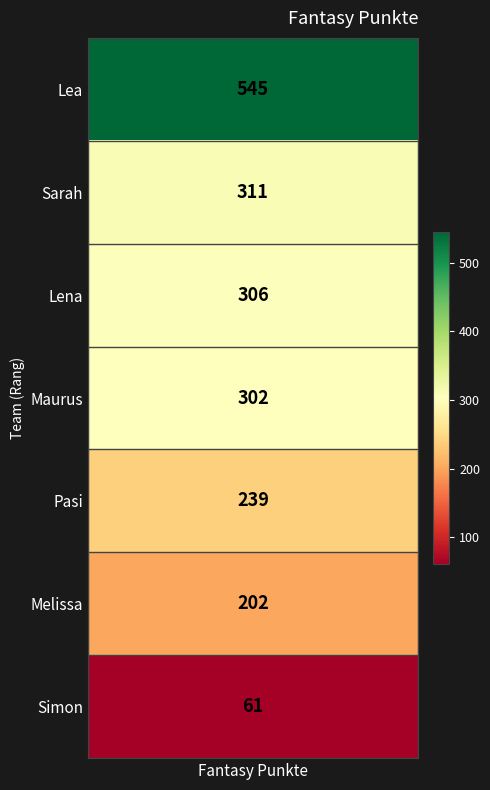

How many data points are above 302?

3